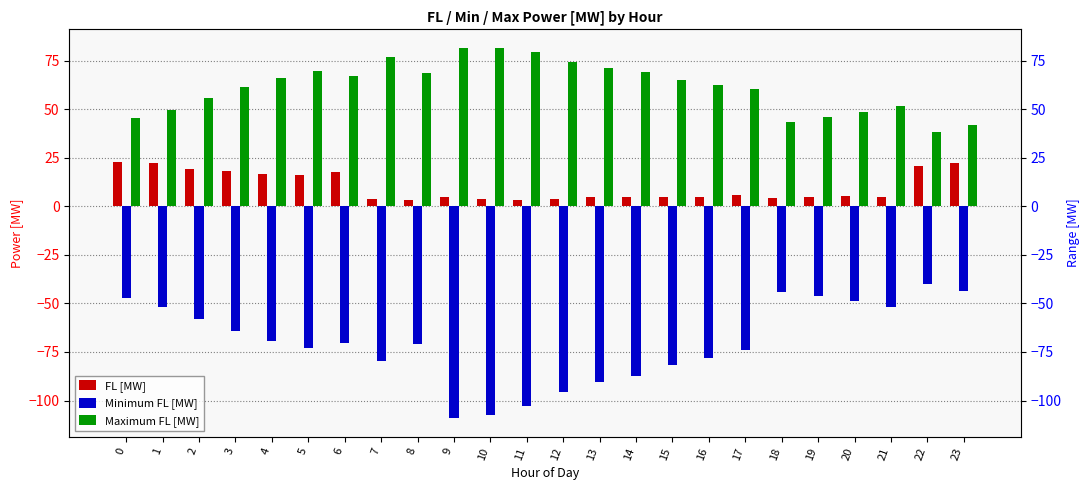

What is the difference between the maximum and minimum values in the Minimum FL [MW] series?

69.1